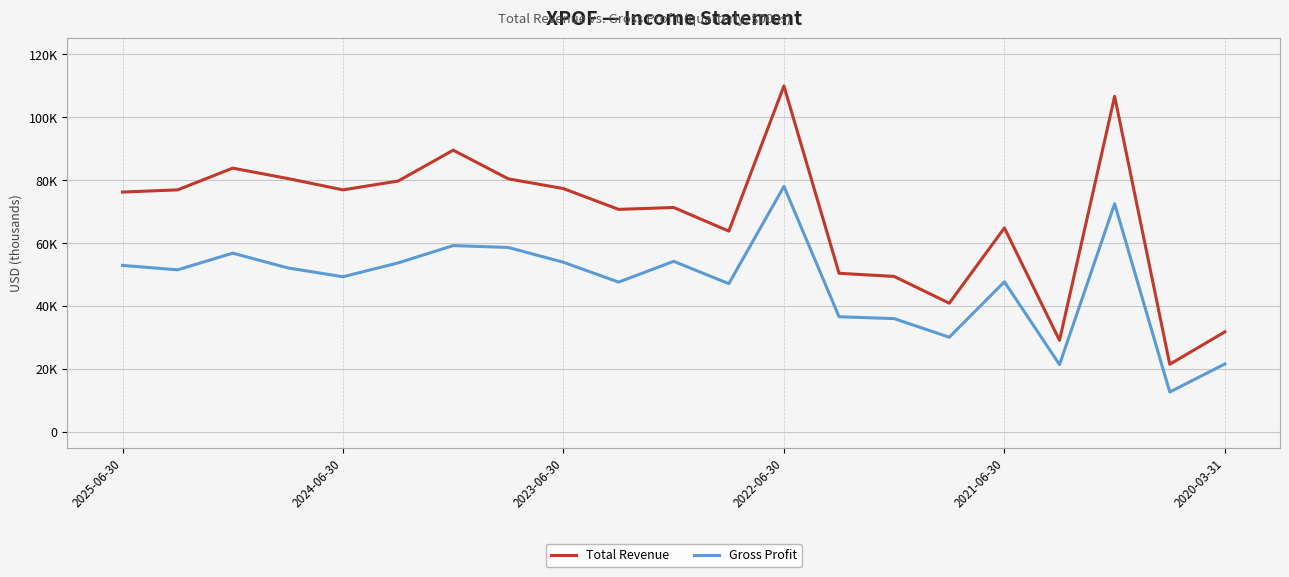

Reading left to right, extract all data points from this chart.

Total Revenue: 76200	76900	83800	80500	76900	79700	89500	80400	77300	70700	71300	63800	109900	50400	49400	40900	64800	29100	106600	21500	31800
Gross Profit: 52900	51500	56800	52100	49300	53700	59200	58600	53900	47600	54200	47100	78000	36600	36000	30100	47700	21400	72500	12700	21600